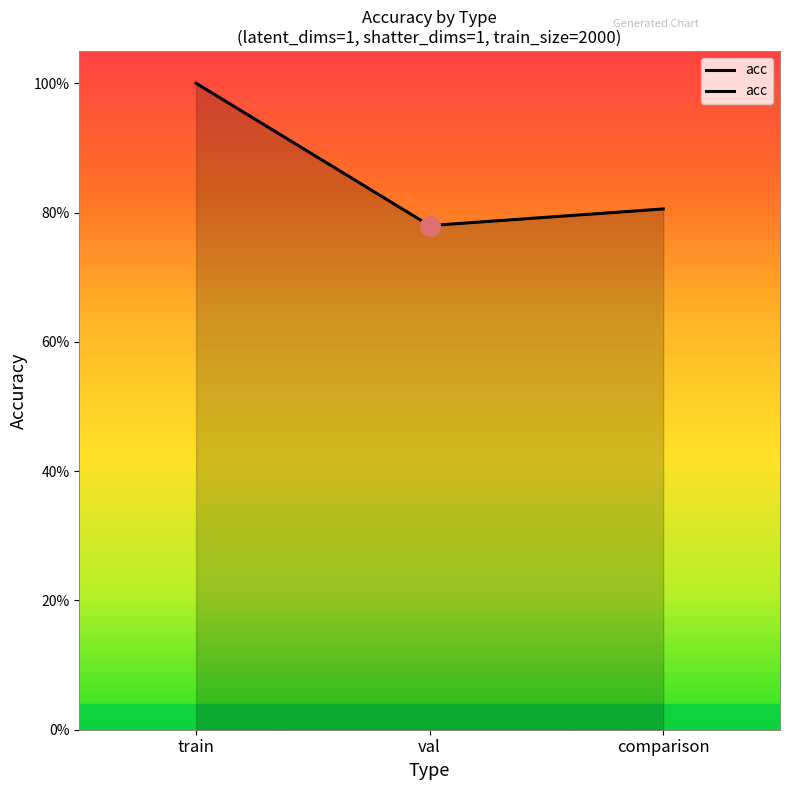

Which has a higher value, comparison or train?

train